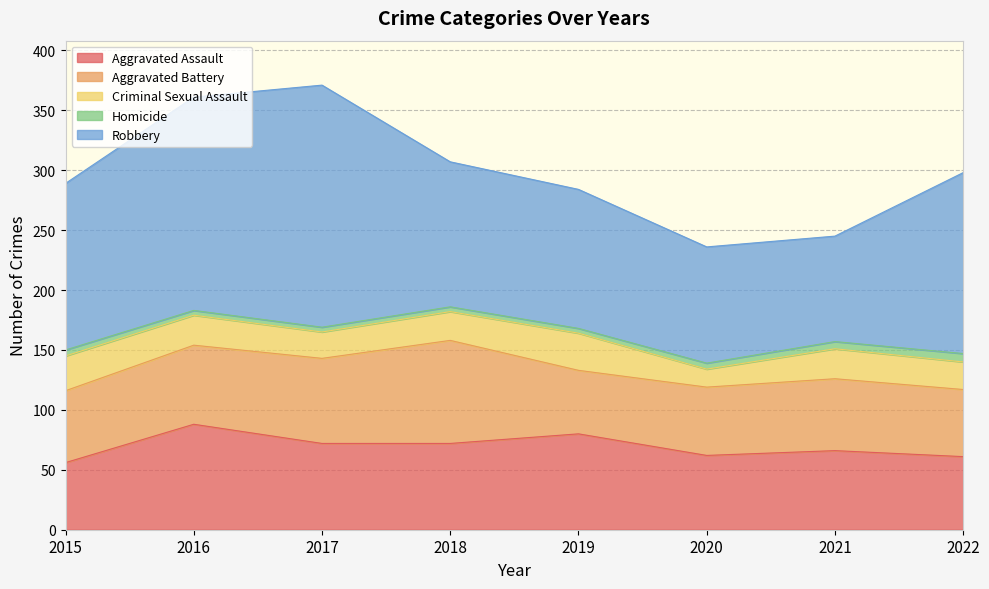

List the labels in order of Aggravated Battery value, smallest first.

2019, 2022, 2020, 2015, 2021, 2016, 2017, 2018